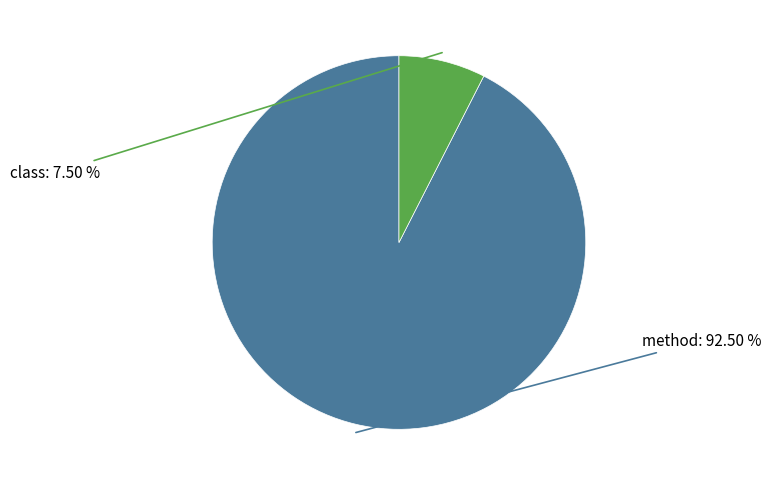

Count the number of slices in the pie.

2